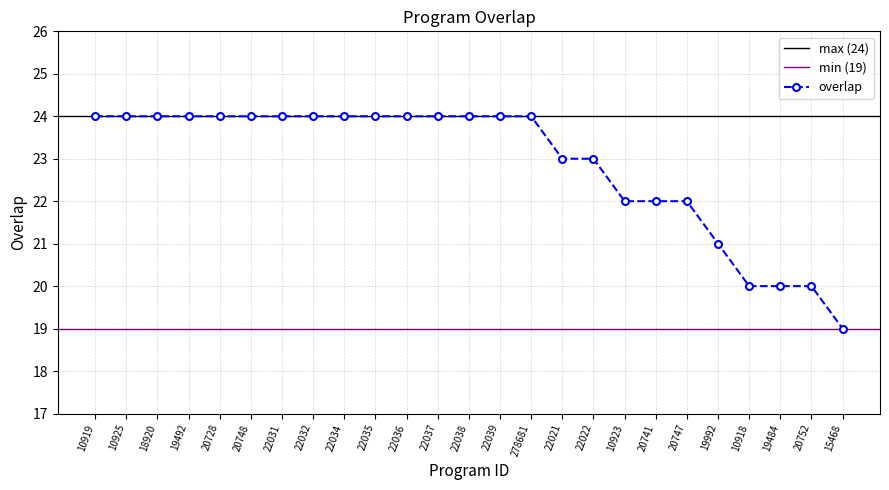

Where is the data nearest to the value 21?

19992